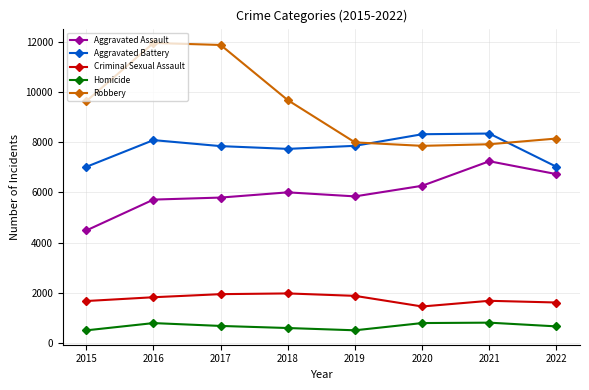

How many data points does each series have?

8